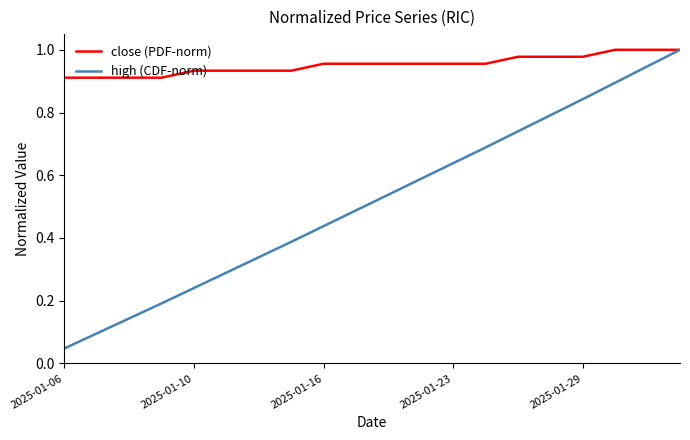

Which series has the largest range (max minus min)?

high (CDF-norm)